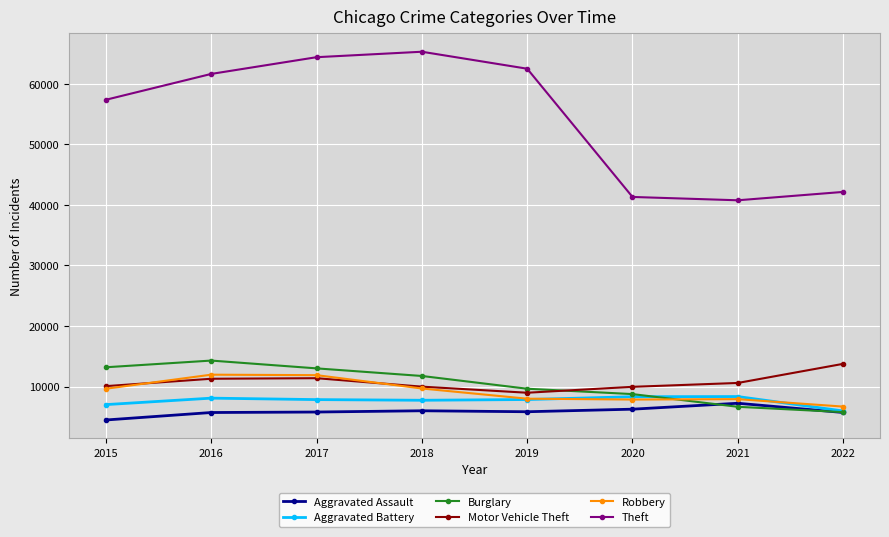

List the series in order of their peak value, lowest first.

Aggravated Assault, Aggravated Battery, Robbery, Motor Vehicle Theft, Burglary, Theft